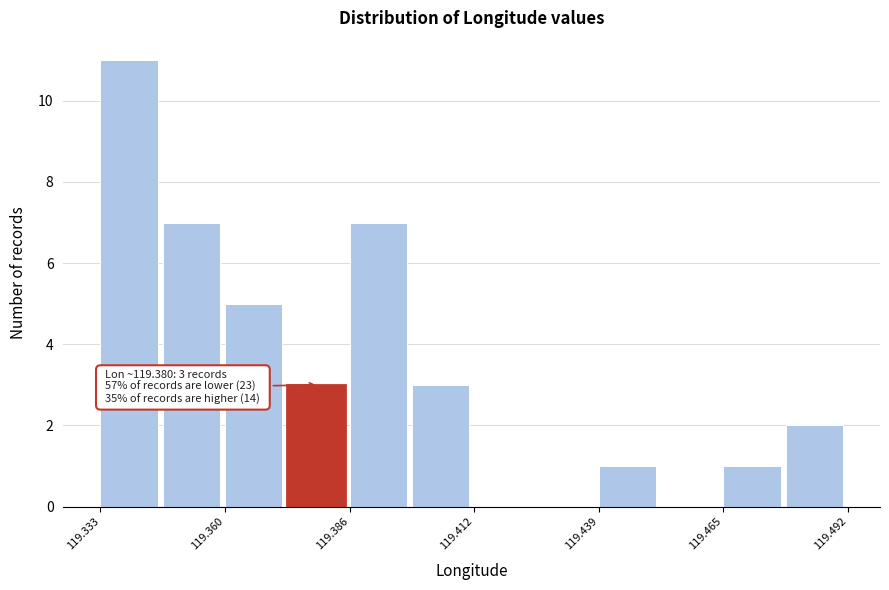

Around what value on the x-axis is the tallest bar? Give the approximate position of its centre, as read against the axis.

119.340